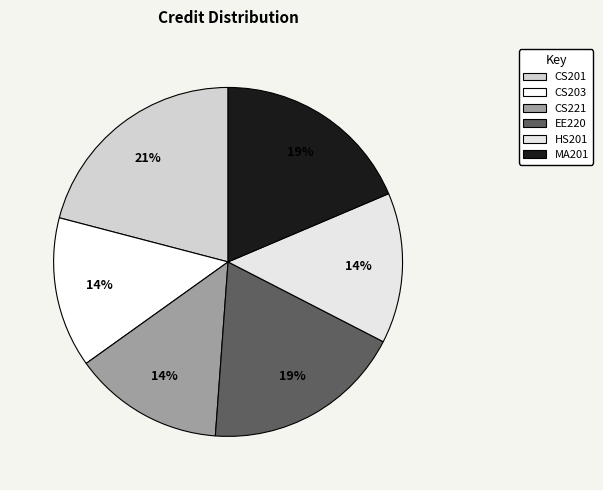

Rank the categories by value from lowest to highest.

CS203, CS221, HS201, EE220, MA201, CS201